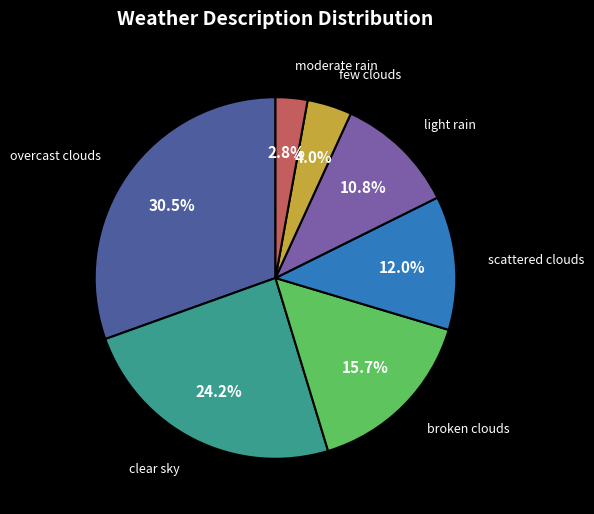

Does any single category account for the majority?

No